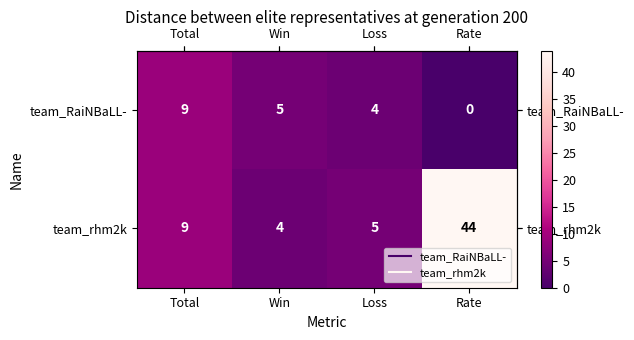

Reading left to right, list all the values displayed in this chart.

team_RaiNBaLL-: Total=9	Win=5	Loss=4	Rate=0
team_rhm2k: Total=9	Win=4	Loss=5	Rate=44